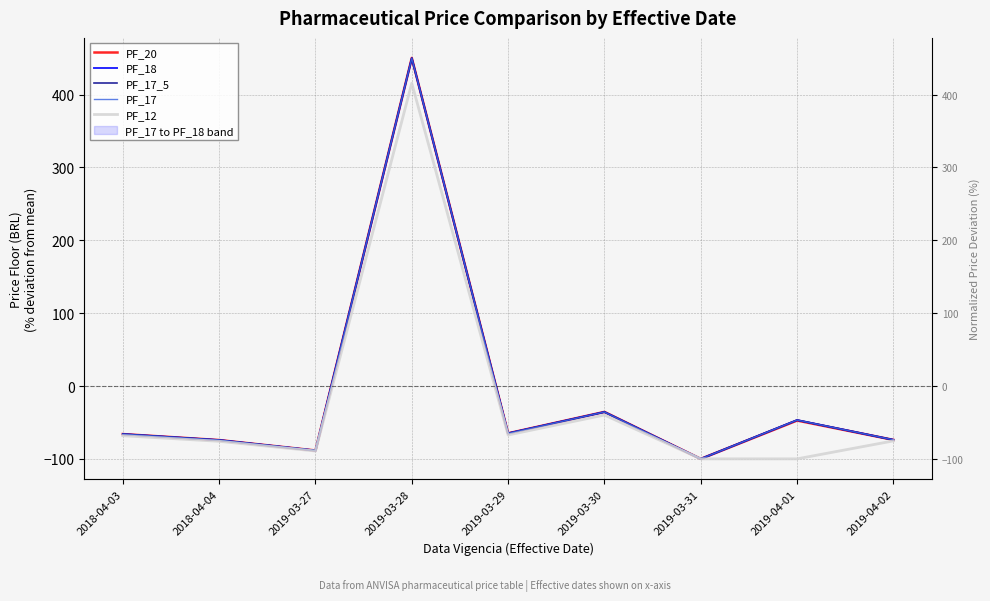

Between 2018-04-03 and 2019-03-27, which series saw the biggest shift?

PF_20